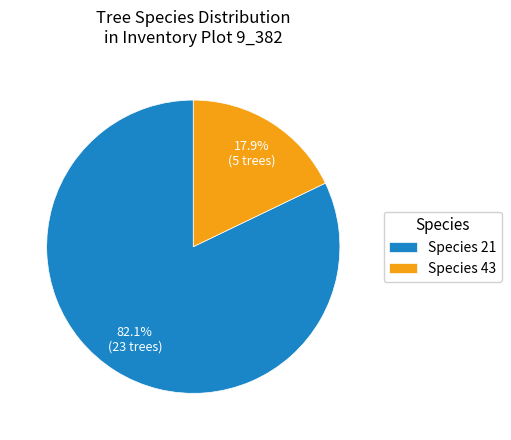

Which category has the biggest portion of the pie?

Species 21